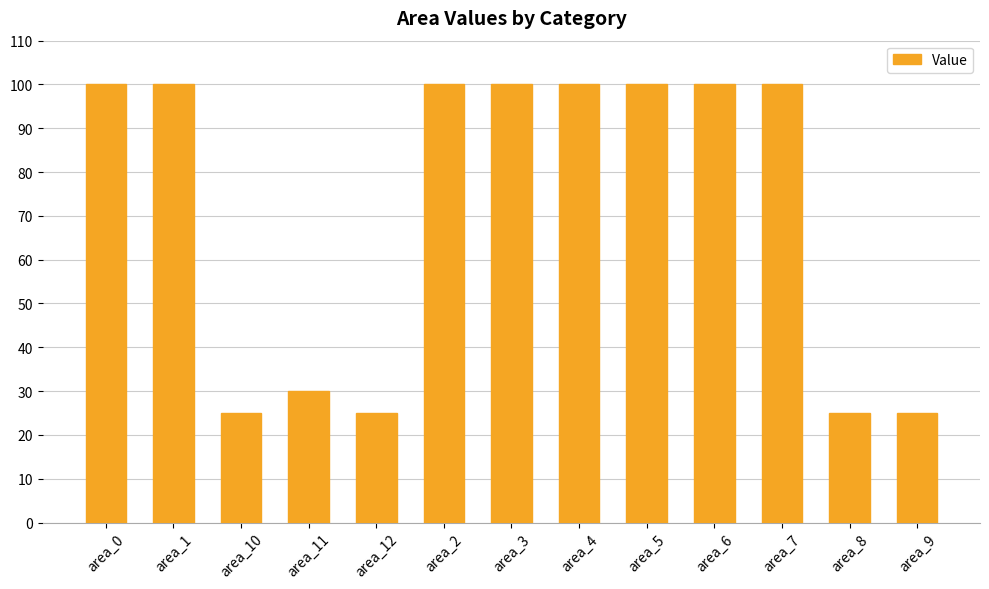

Reading left to right, transcribe all the data shown in this chart.

100	100	25	30	25	100	100	100	100	100	100	25	25